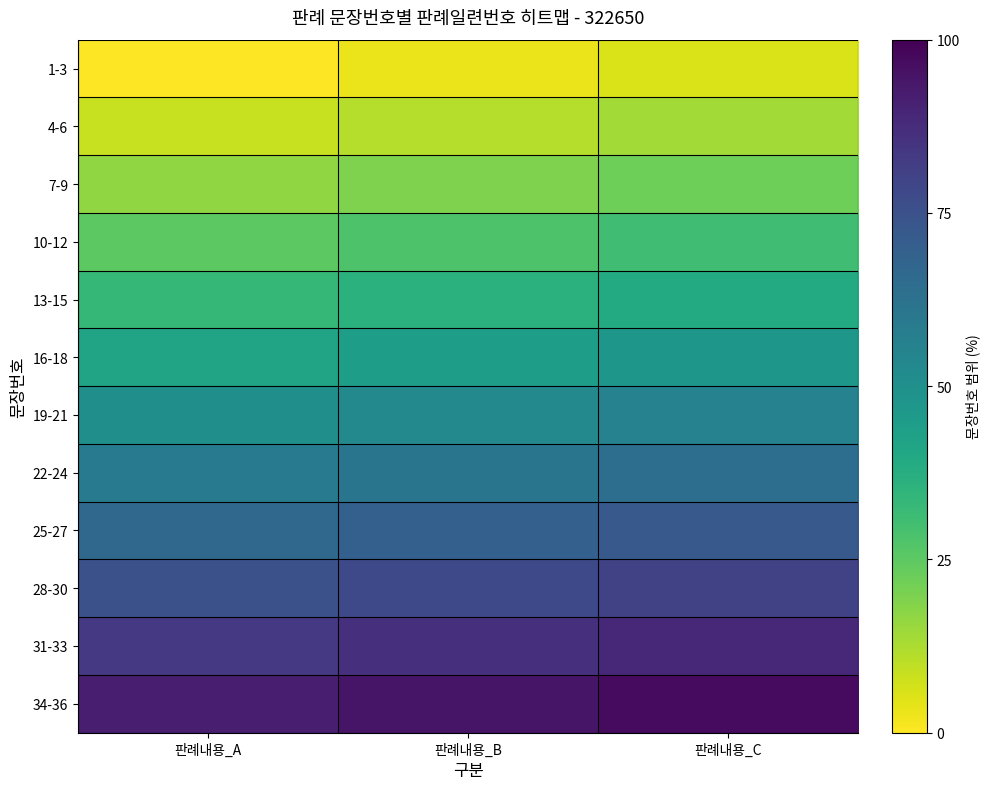

How many data points does each series have?

3